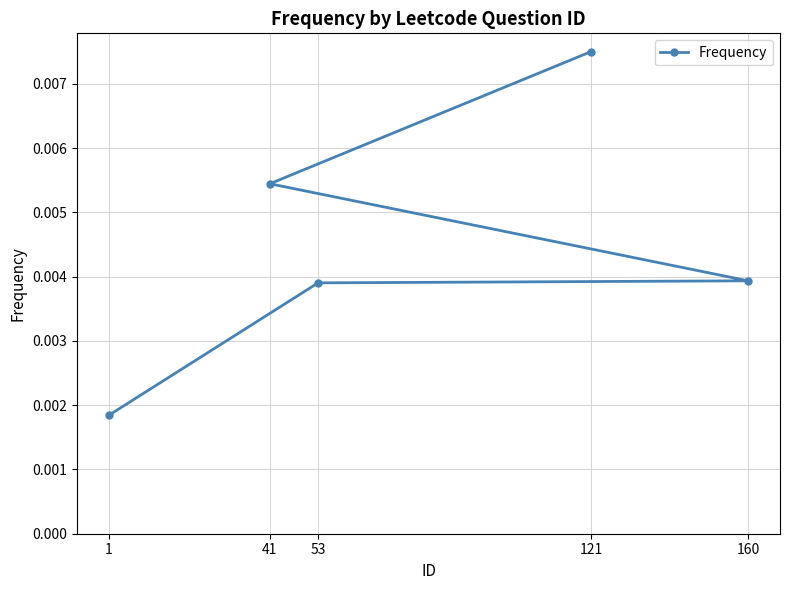

Rank the categories by value from lowest to highest.

1, 53, 160, 41, 121